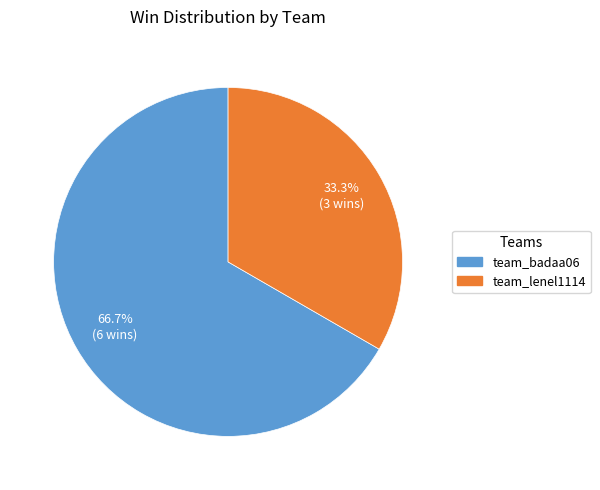

What percentage is NOT represented by team_badaa06?

33.3%